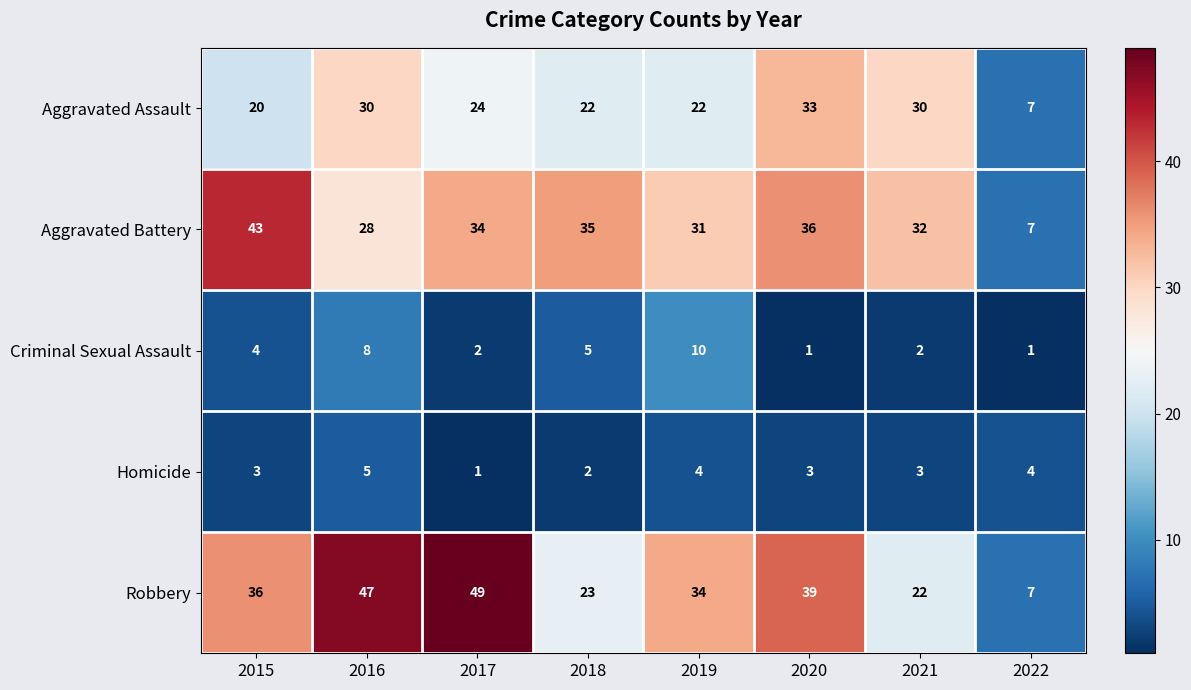

List the series in order of their peak value, highest first.

Robbery, Aggravated Battery, Aggravated Assault, Criminal Sexual Assault, Homicide